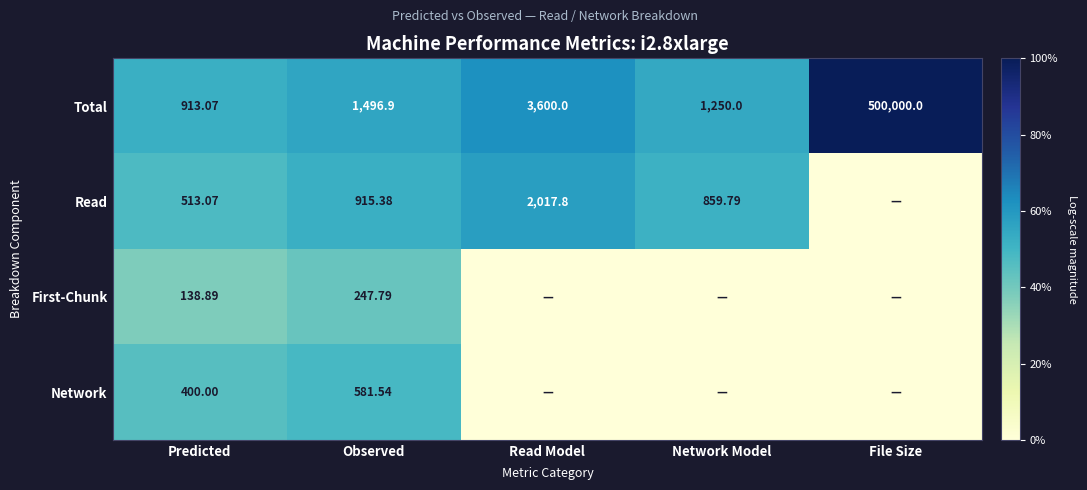

Which category has the highest value across all series?

File Size